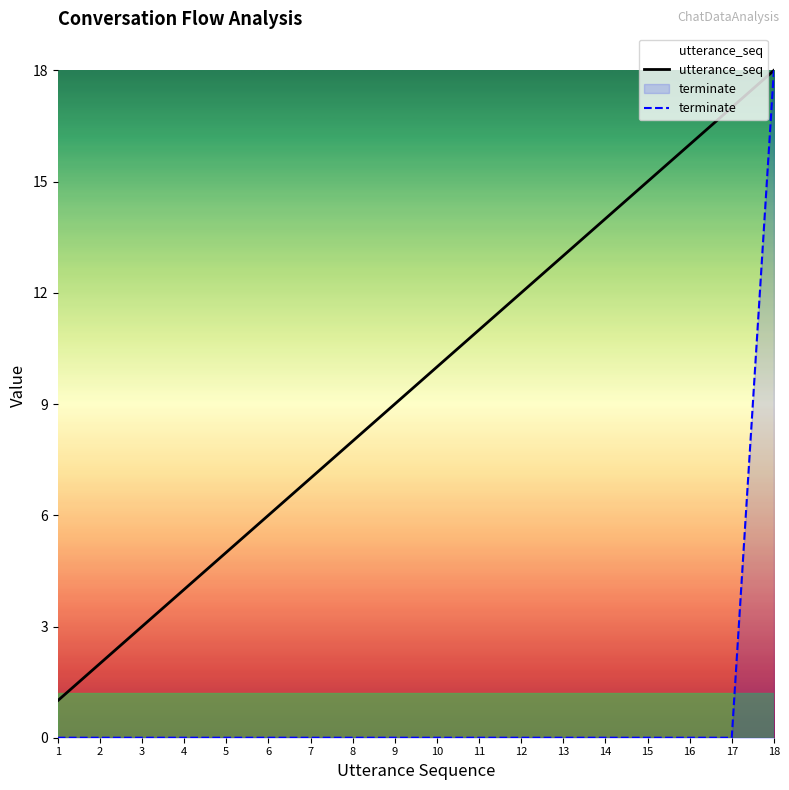

What is the difference between the maximum and minimum values in the utterance_seq series?

17